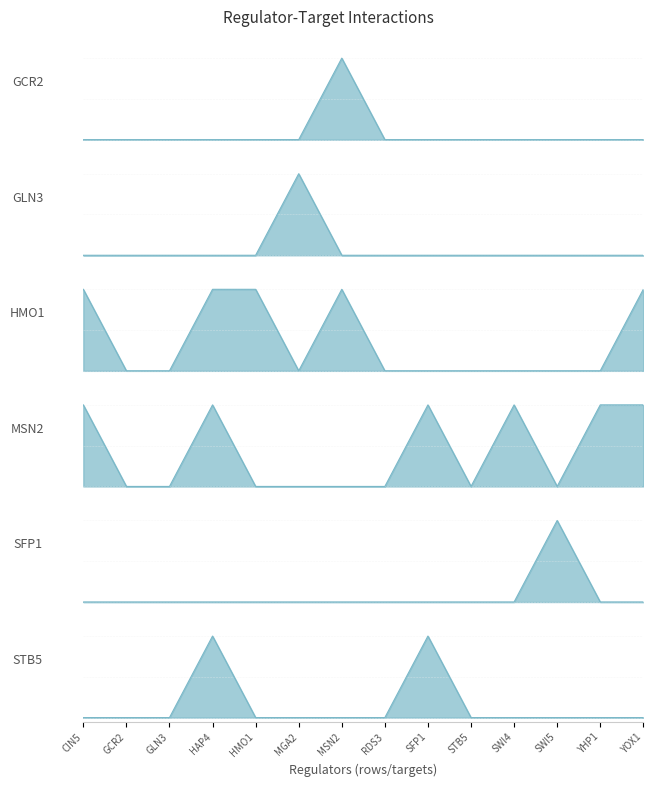

List the series in order of their peak value, highest first.

GCR2, GLN3, HMO1, MSN2, SFP1, STB5